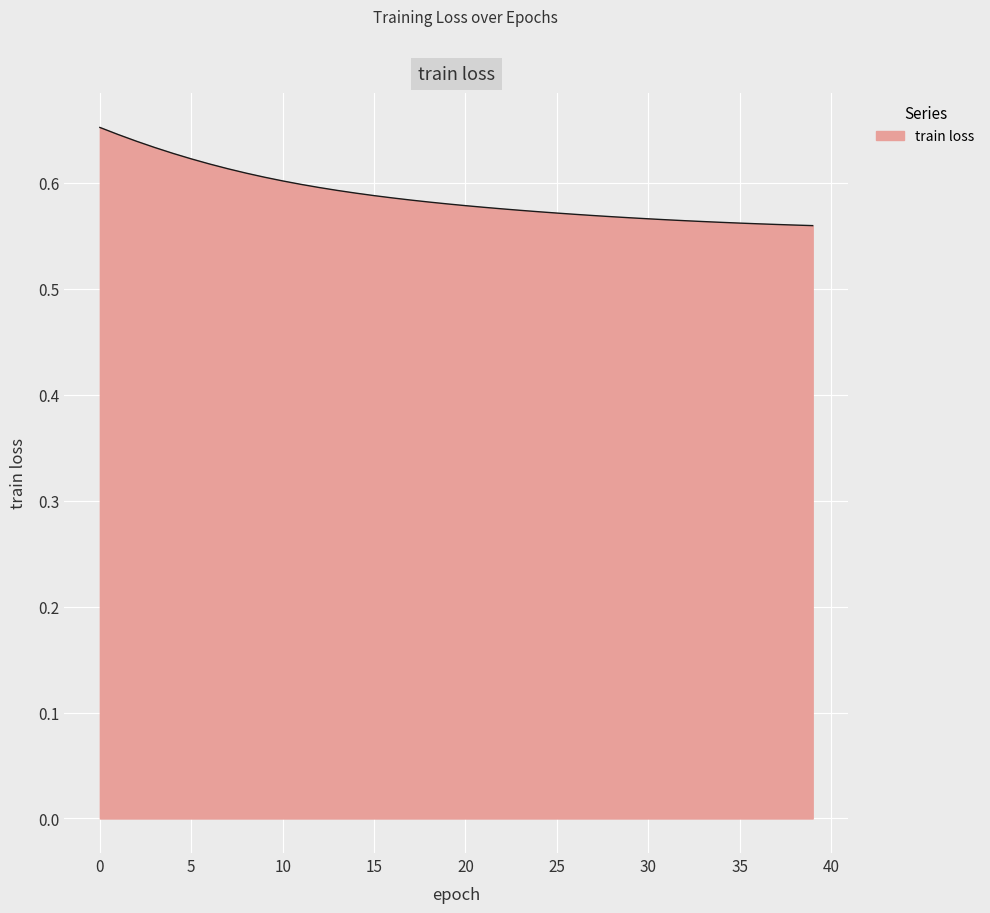

Where is the data nearest to the value 0?

39